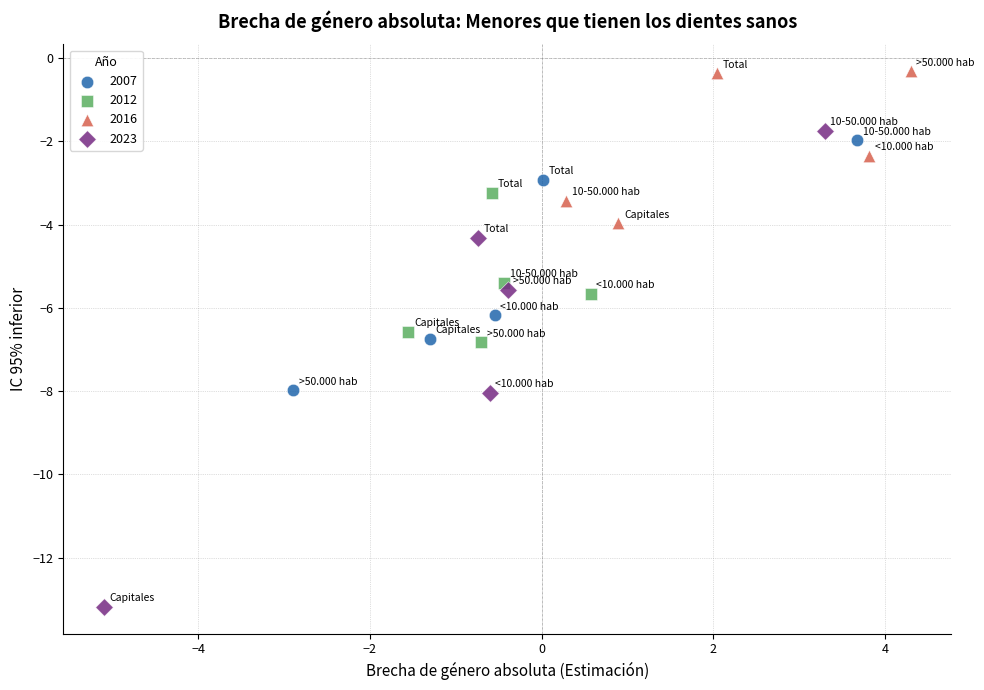

Which series contains the highest Y value?

2016